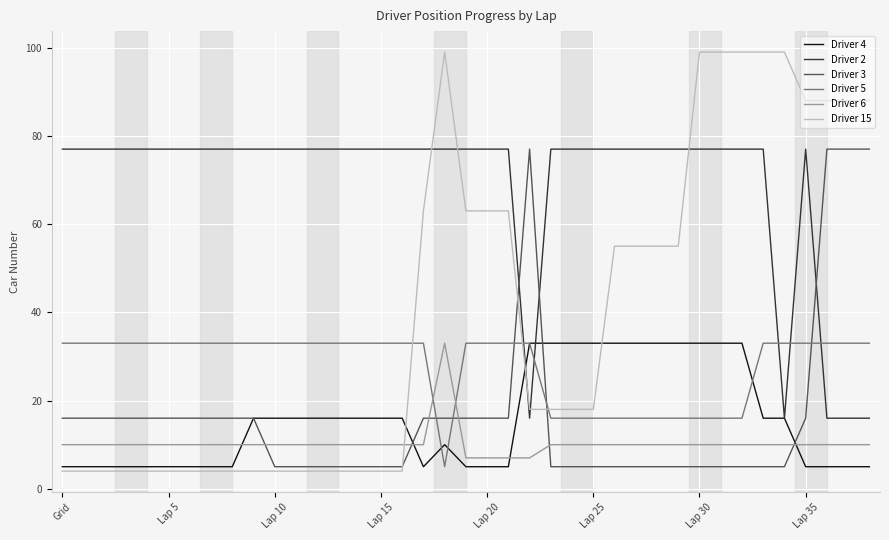

What is the maximum value shown in the chart?

99